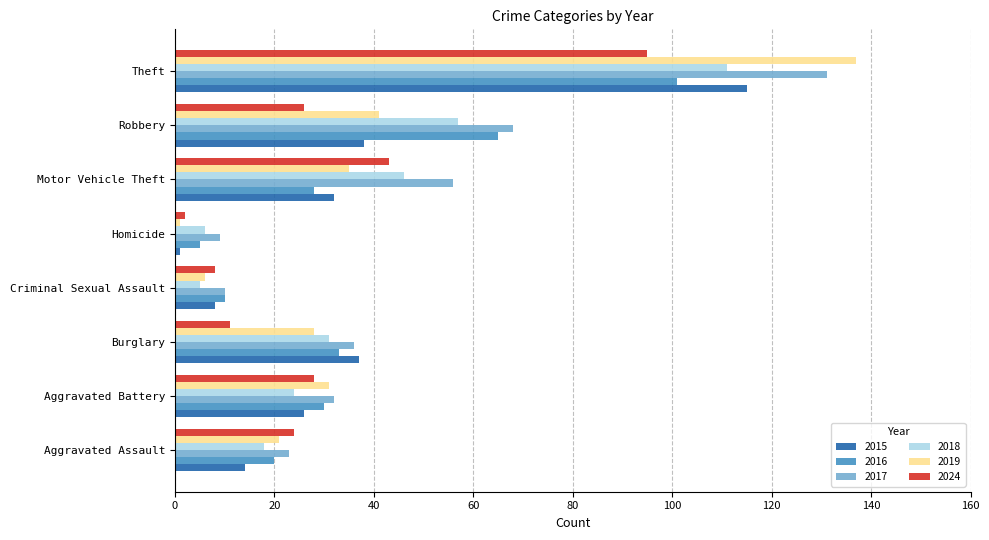

At which label does 2019 reach its peak?

Theft